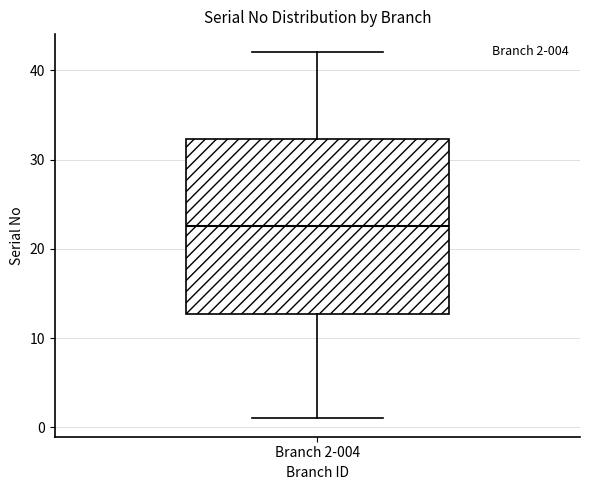

Where does the median line of the box for Branch 2-004 sit on the y-axis? The values are not printed on the chart, so give them approximately, as read against the axis.

23